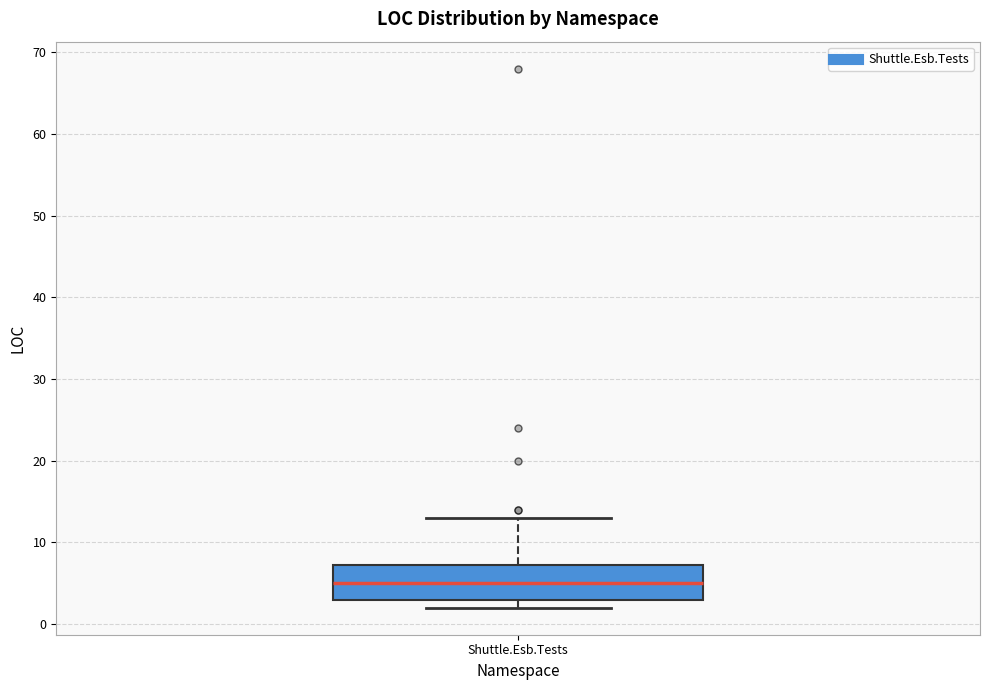

Transcribe this box plot: give where the median line is, the range the box spans, and where the two whiskers end, as read against the y-axis. The values are not printed on the chart, so give them approximately, as read against the axis.

median 5, box 3 to 7, whiskers 2 to 13